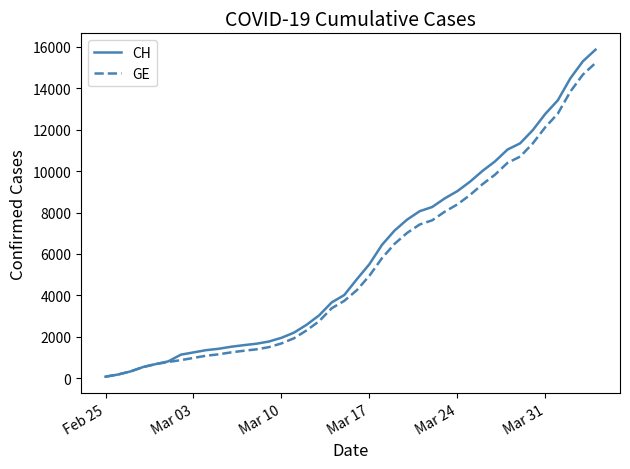

What is the maximum value for GE?

15219